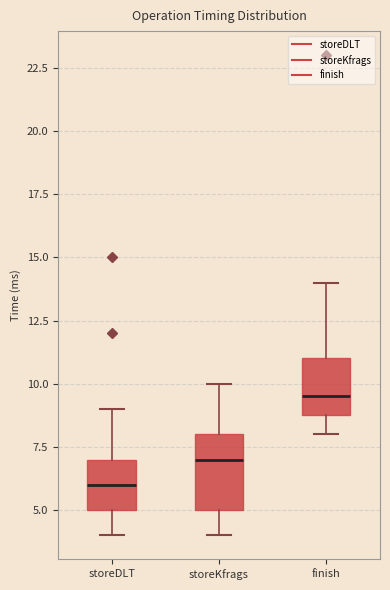

Which box is the tallest, from its lower edge to its upper edge?

storeKfrags